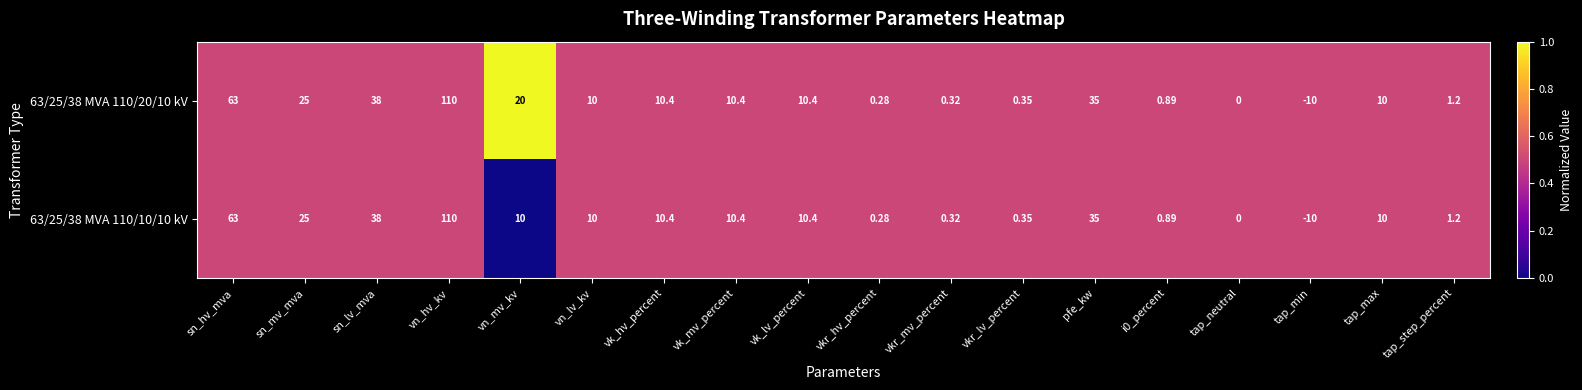

Is the value of 63/25/38 MVA 110/10/10 kV at vn_hv_kv greater than the value of 63/25/38 MVA 110/20/10 kV at vk_mv_percent?

Yes